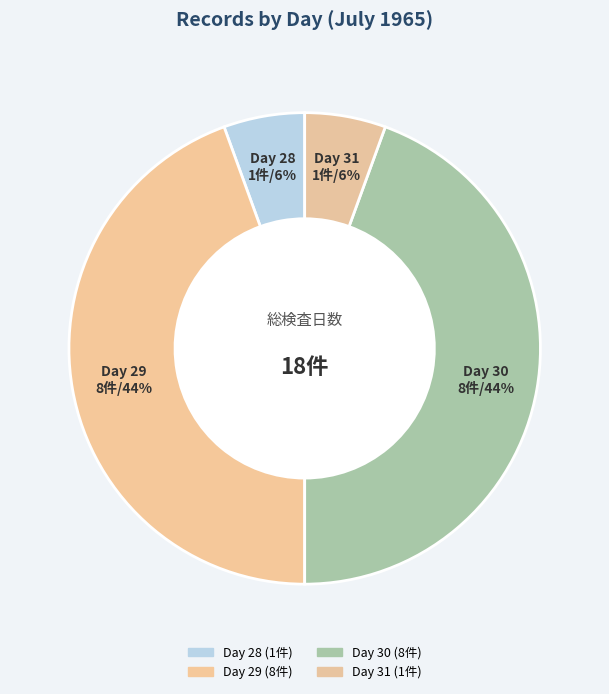

Do Day 30 and Day 29 together represent more than half of the pie?

Yes